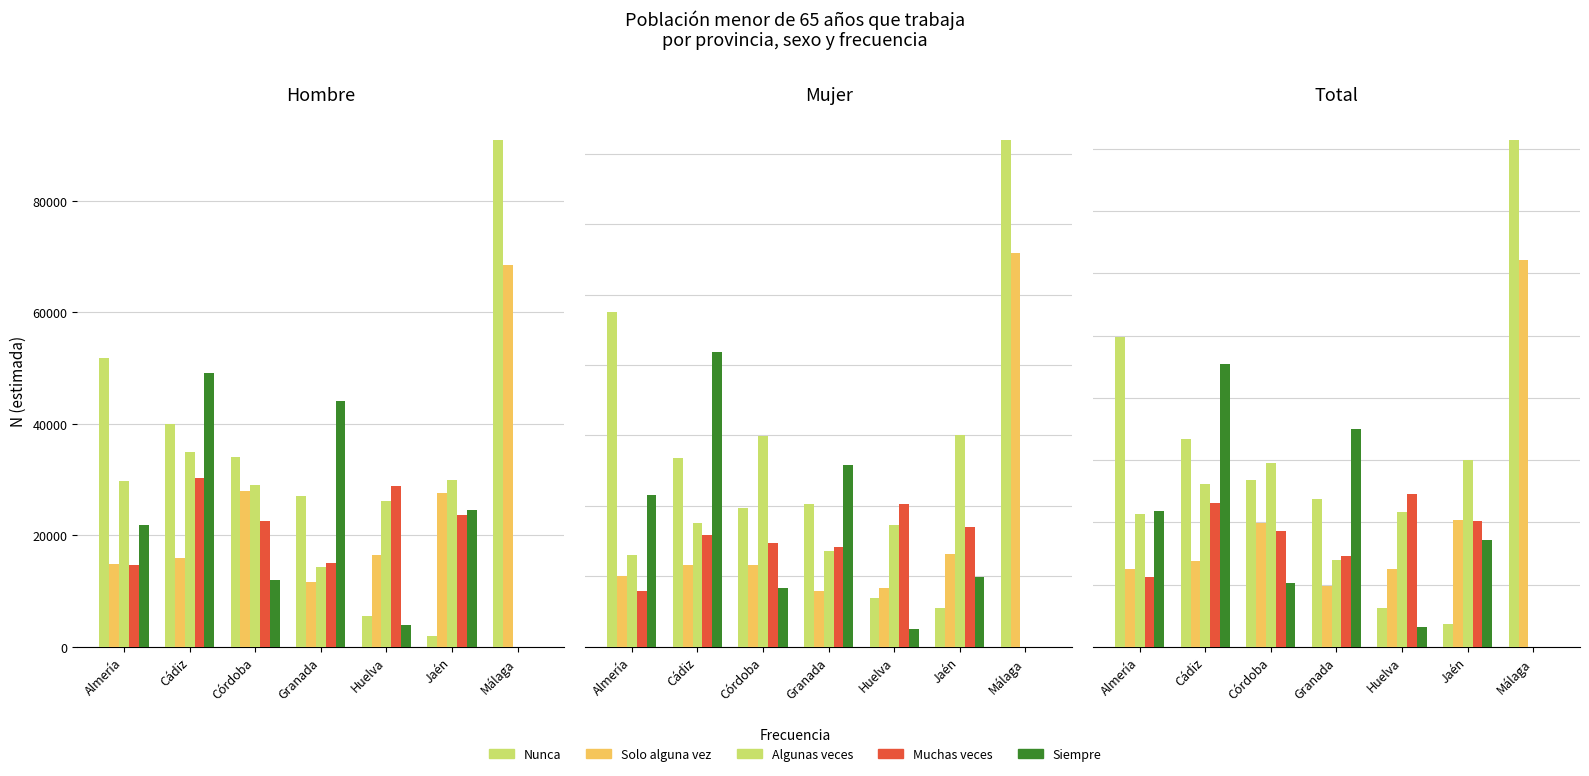

Reading right to left, list all the values displayed in this chart.

Nunca: Málaga=162862	Jaén=7396	Huelva=12446	Granada=47344	Córdoba=53610	Cádiz=66809	Almería=99433
Solo alguna vez: Málaga=124418	Jaén=40671	Huelva=24847	Granada=19507	Córdoba=39630	Cádiz=27561	Almería=24854
Algunas veces: Málaga=0	Jaén=60109	Huelva=43422	Granada=27904	Córdoba=59011	Cádiz=52447	Almería=42771
Muchas veces: Málaga=0	Jaén=40544	Huelva=49160	Granada=29257	Córdoba=37257	Cádiz=46178	Almería=22518
Siempre: Málaga=0	Jaén=34352	Huelva=6473	Granada=70026	Córdoba=20414	Cádiz=90982	Almería=43544